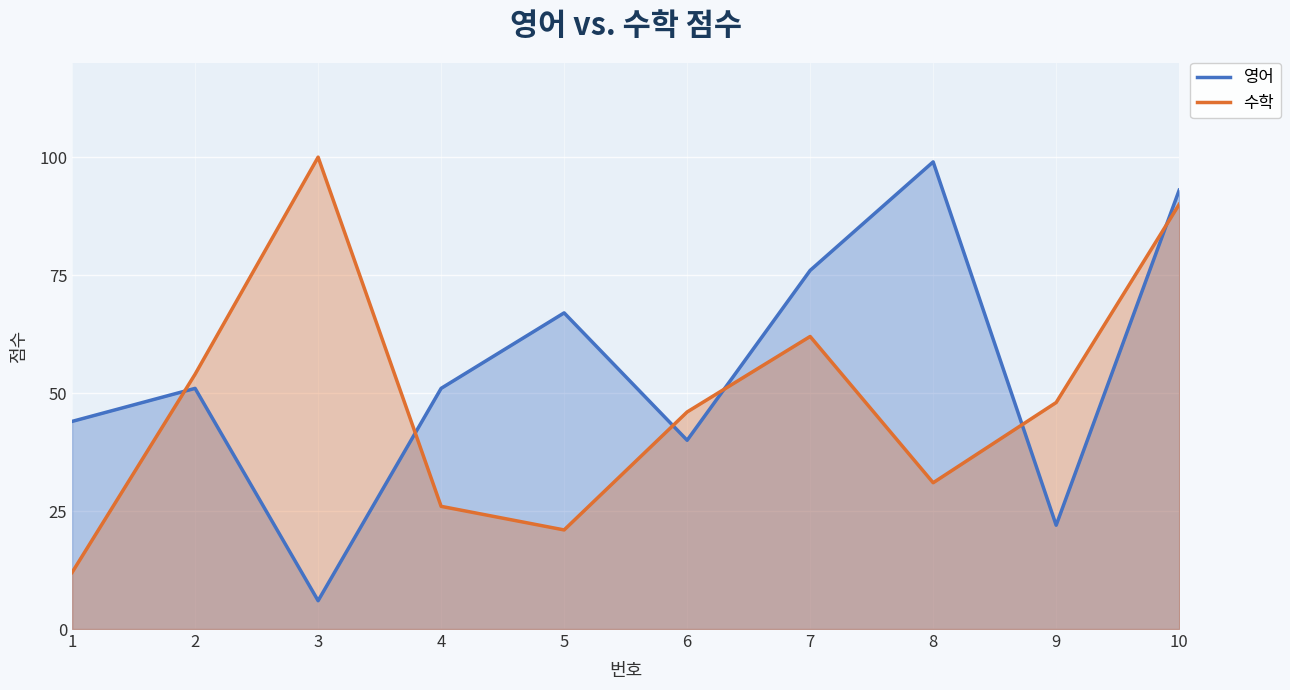

List the series in order of their overall mean, lowest first.

수학, 영어